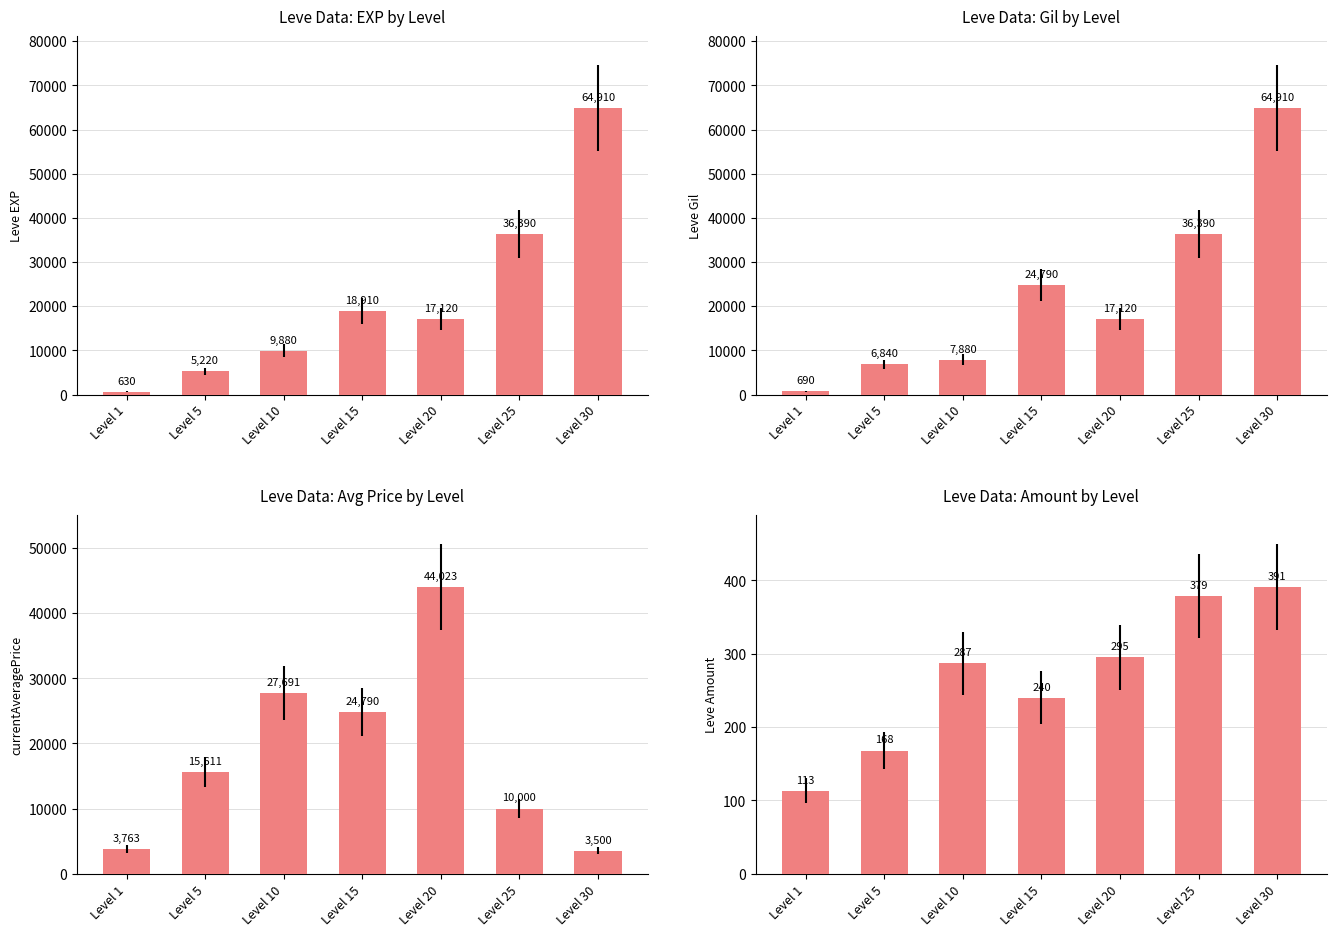

Does the chart contain stacked bars?

No